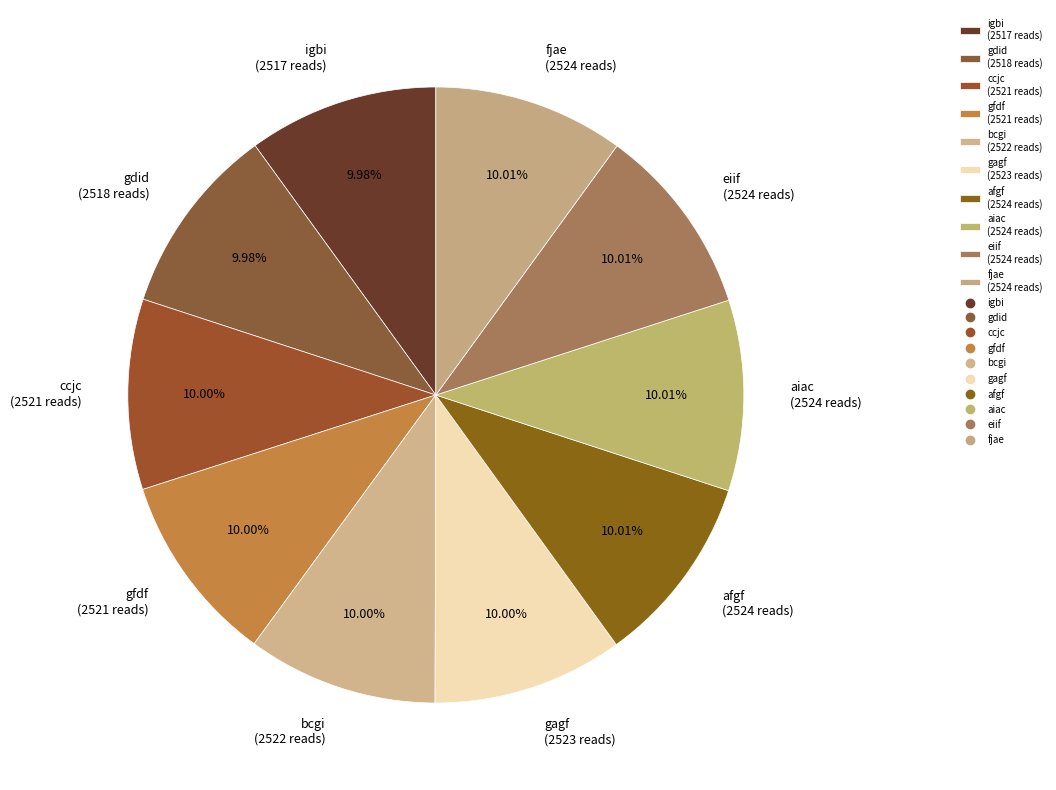

Does fjae account for over 50% of the chart?

No